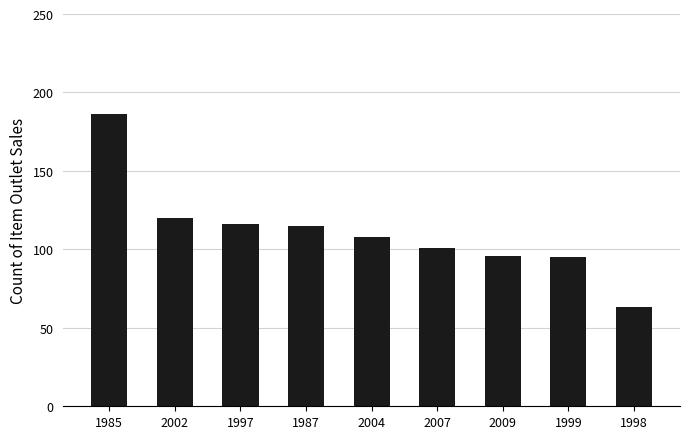

What position from the right is 2009?

3